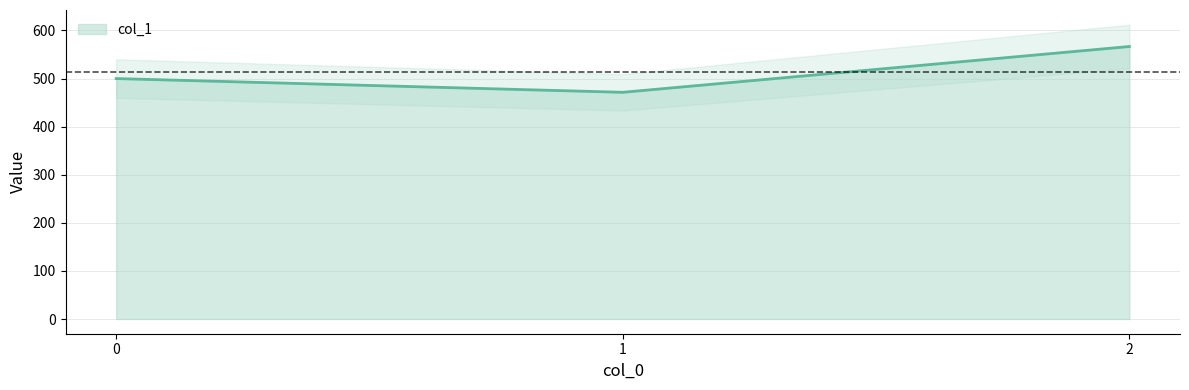

What is the difference between the maximum and minimum values?

95.2